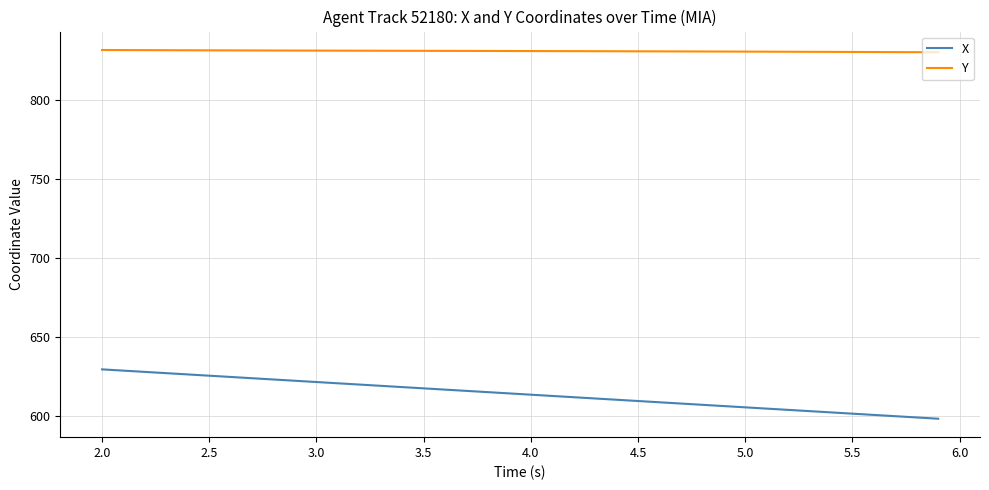

What is the difference between the maximum and minimum values in the X series?

31.3